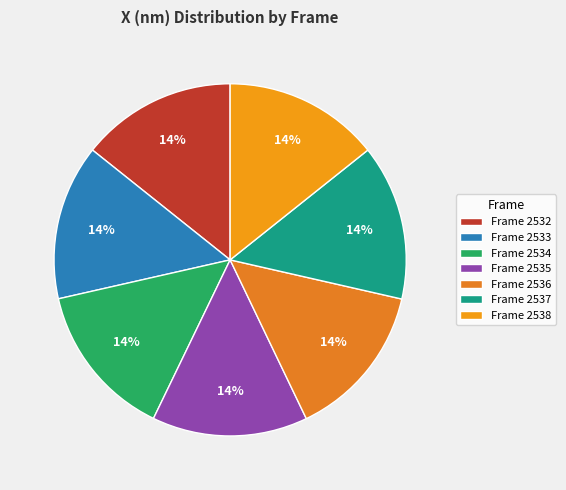

How many segments does this pie chart have?

7